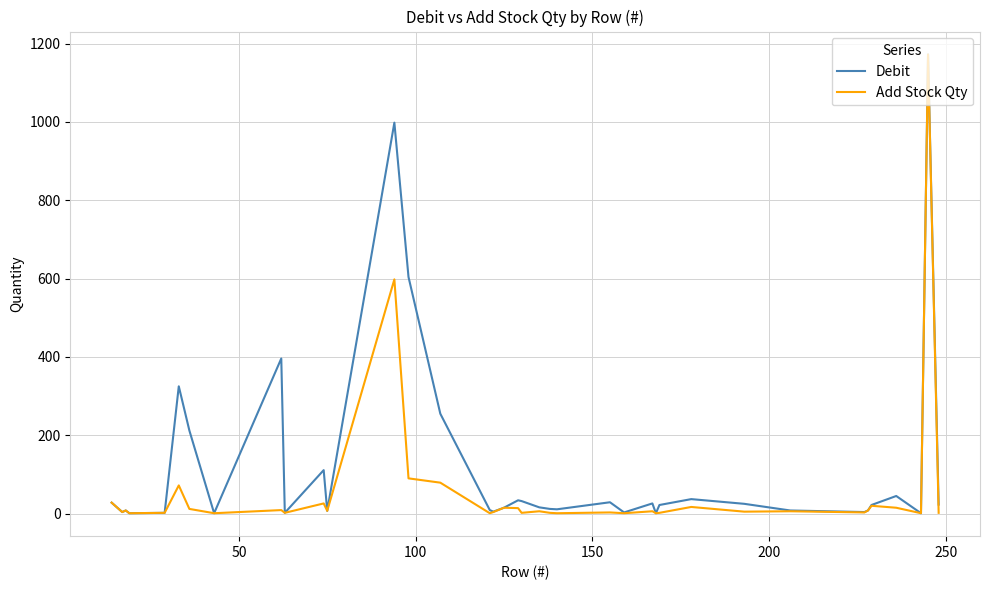

Which series has the largest total across all categories?

Debit